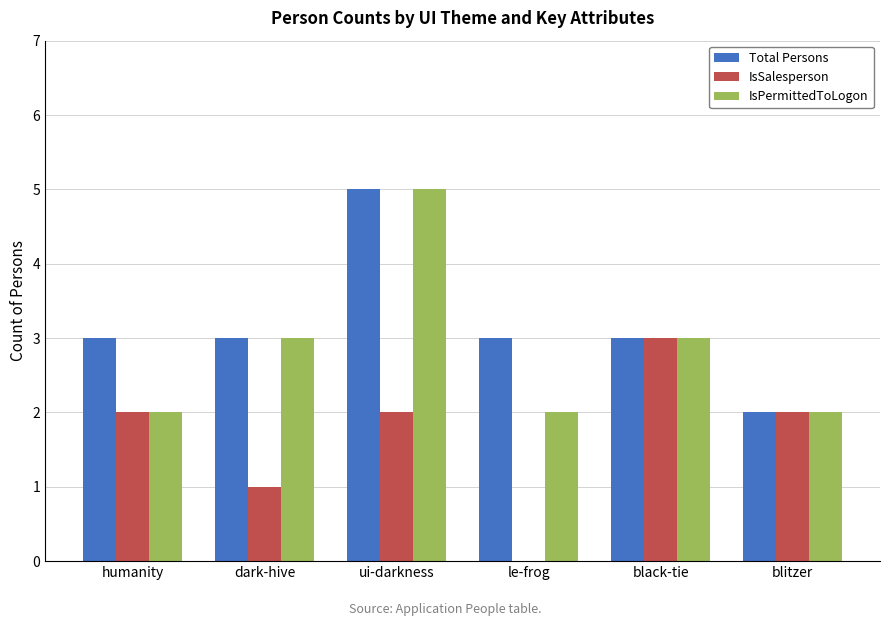

Which series has the largest total across all categories?

Total Persons